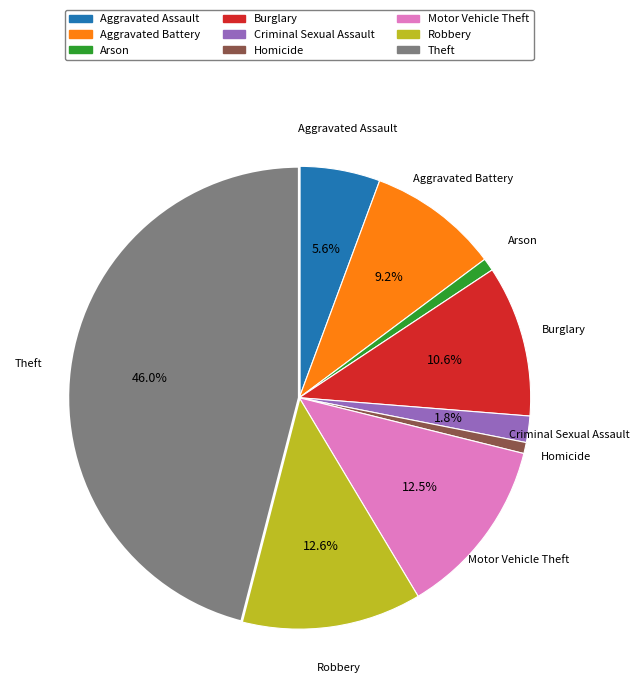

True or false: Criminal Sexual Assault accounts for 2% of the total.

True